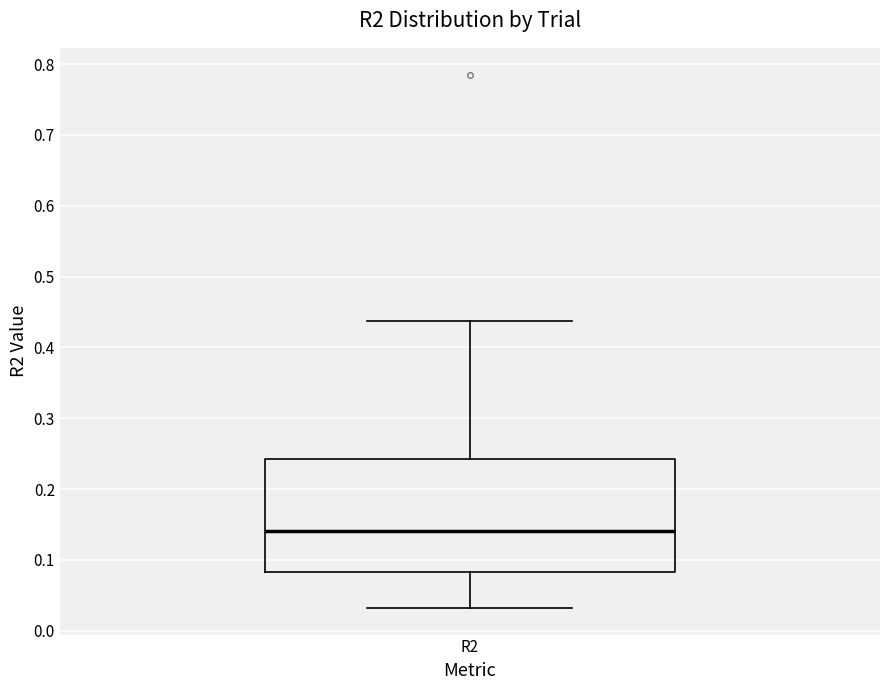

Read this box plot against the y-axis: the position of the median line, the range covered by the box, and the ends of both whiskers. The values are not printed on the chart, so give them approximately, as read against the axis.

median 0.14, box 0.08 to 0.24, whiskers 0.03 to 0.44